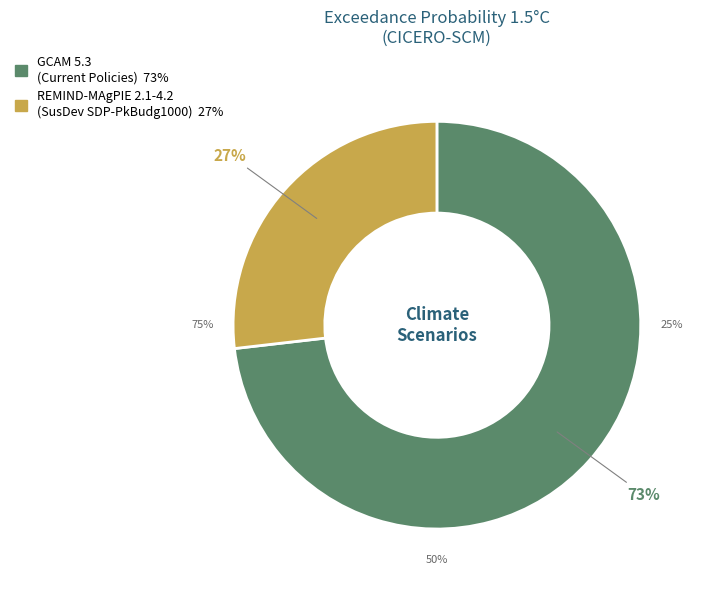

Does REMIND-MAgPIE 2.1-4.2
(SusDev SDP-PkBudg1000) account for over 50% of the chart?

No